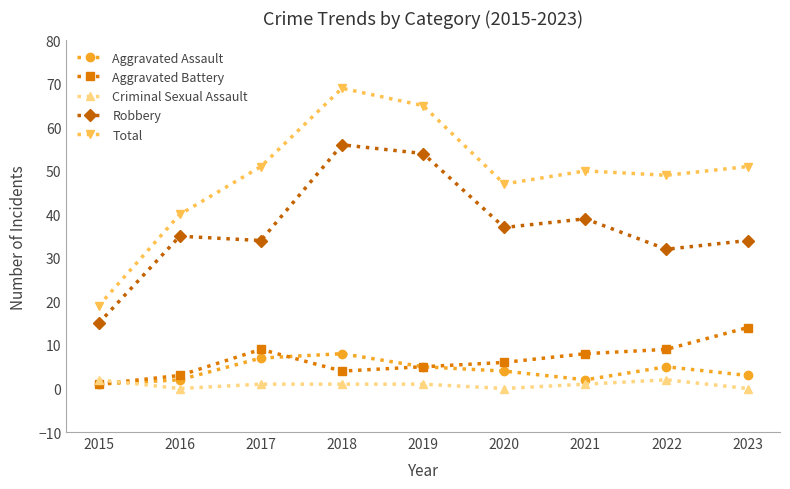

What is the spread (max minus min) of values at 2021?

49